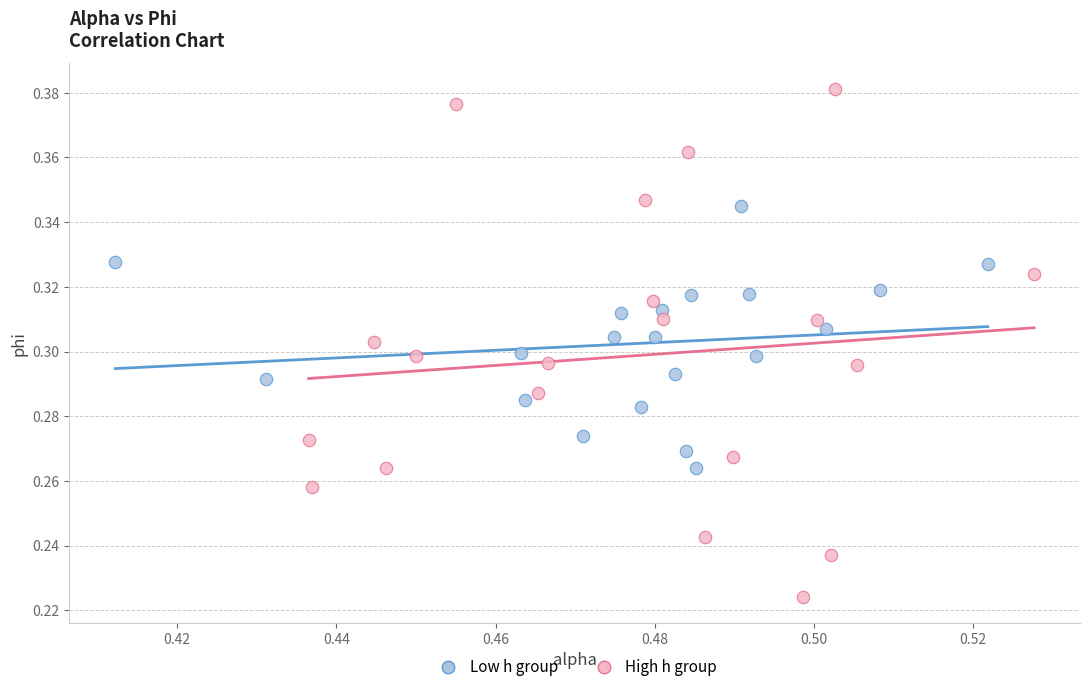

Which series contains the highest Y value?

High h group